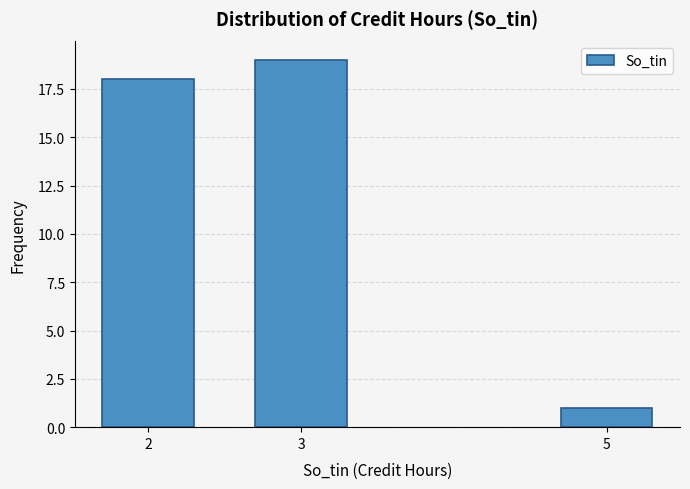

Reading left to right, extract all data points from this chart.

18	19	1